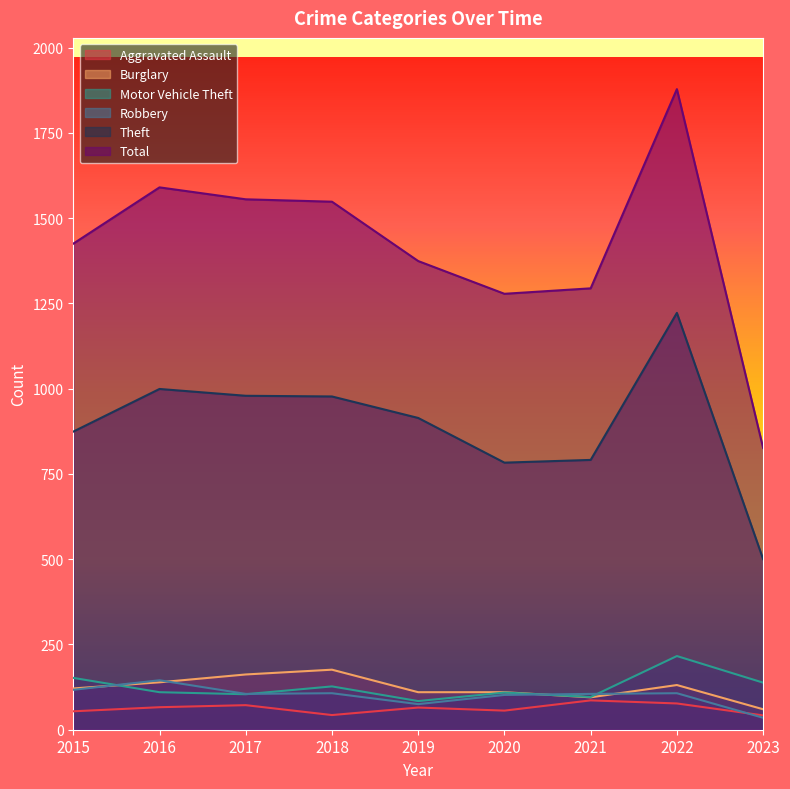

What is the value of the Burglary point at the 4th from the left?

176